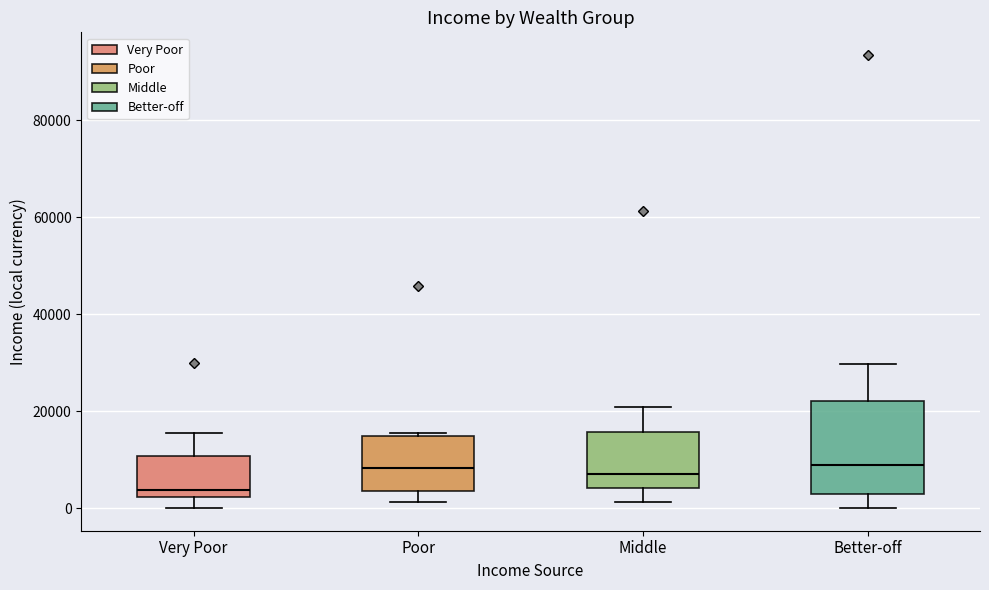

Reading left to right, transcribe this box plot: for each box, give where its median line is, the range the box spans, and where its two whiskers end, as read against the y-axis. The values are not printed on the chart, so give them approximately, as read against the axis.

Very Poor: median 4000, box 2000 to 10000, whiskers 0 to 16000
Poor: median 8000, box 4000 to 14000, whiskers 2000 to 16000
Middle: median 8000, box 4000 to 16000, whiskers 2000 to 20000
Better-off: median 8000, box 2000 to 22000, whiskers 0 to 30000